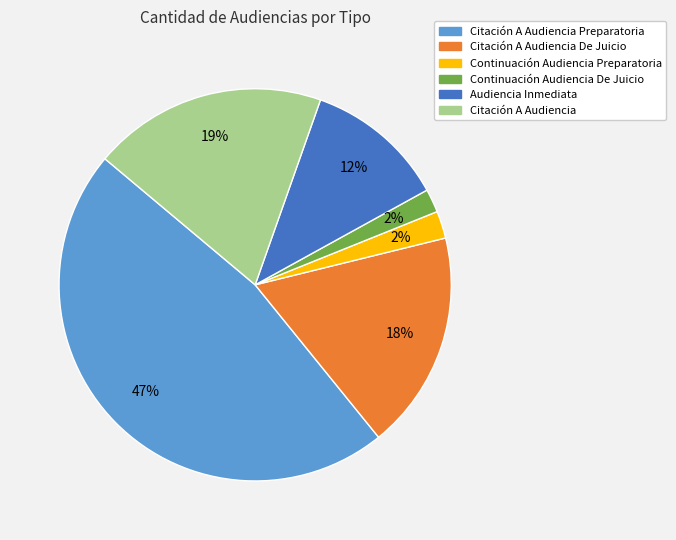

To the nearest percent, what percentage of the pie is Citación A Audiencia?

19%